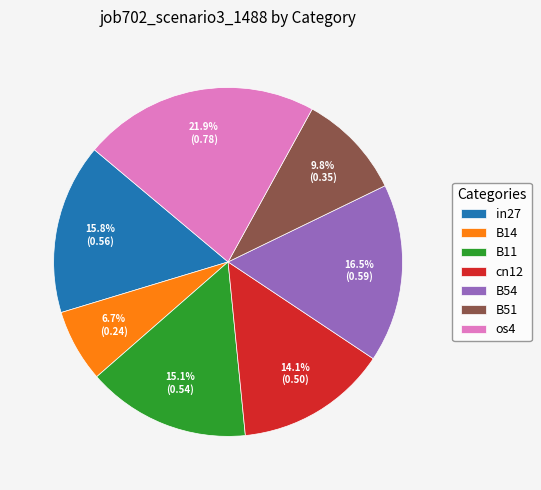

What percentage is NOT represented by B51?

90.2%